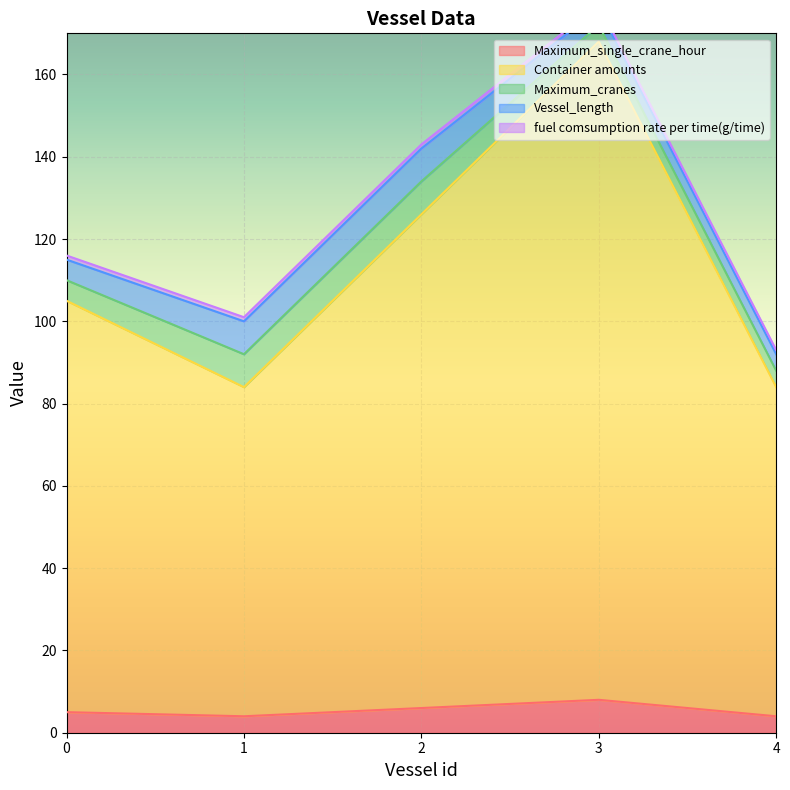

Which series has the widest spread of values?

Container amounts